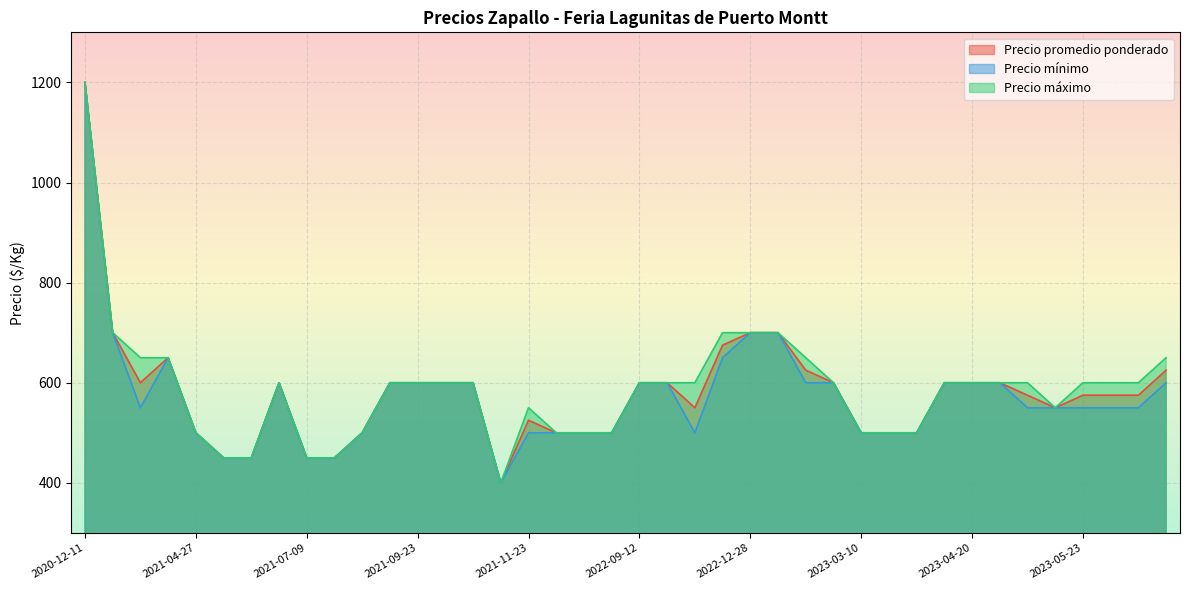

Is it true that Precio máximo equals 1023 at 2023-05-23?

False